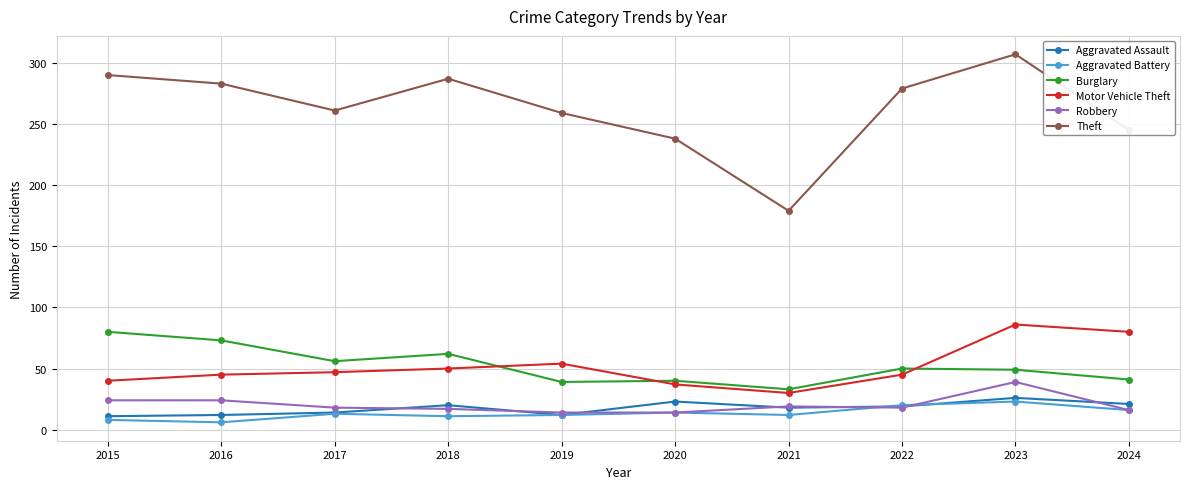

Is the value of Aggravated Battery at 2015 greater than the value of Theft at 2018?

No